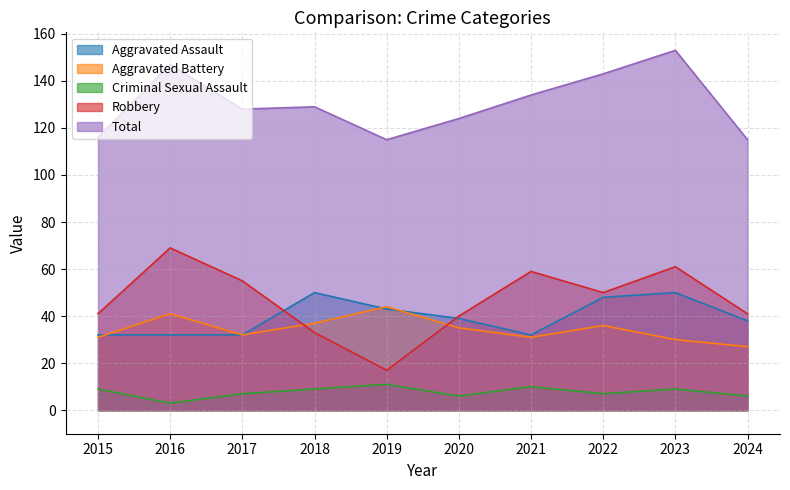

Is the value of Robbery at 2017 greater than the value of Criminal Sexual Assault at 2024?

Yes